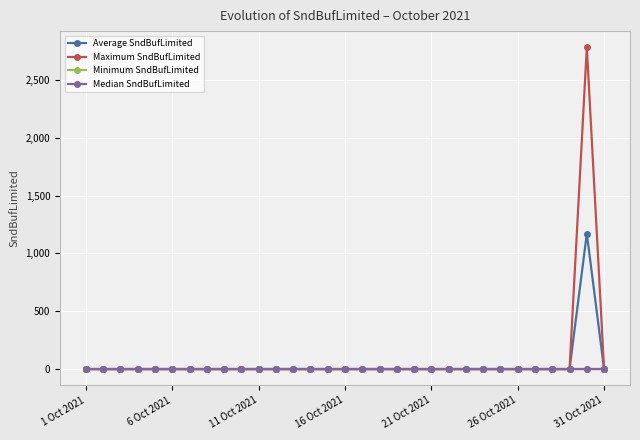

At which label is Minimum SndBufLimited closest to 0?

1 Oct 2021